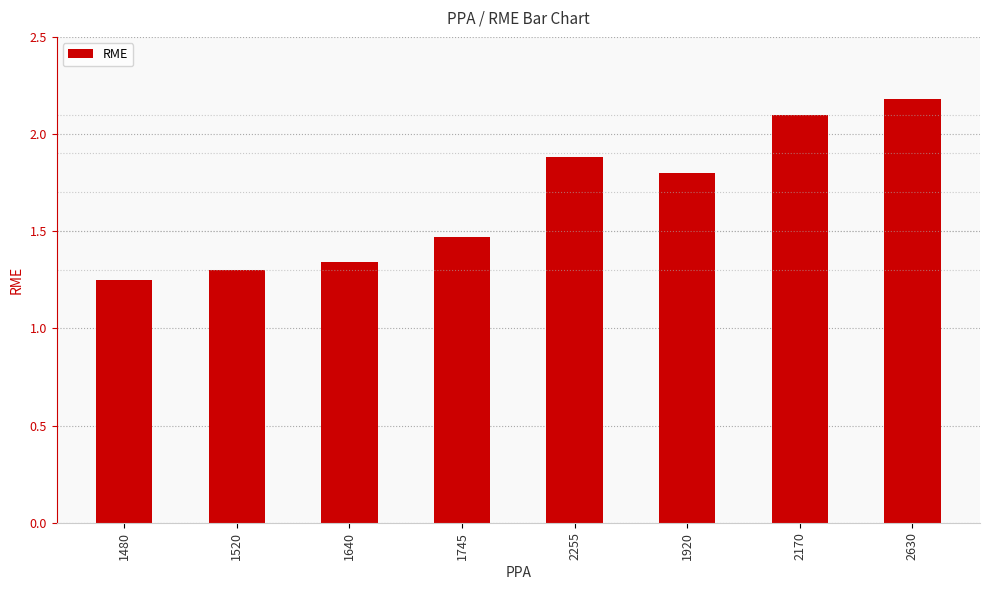

The chart shows a value of 1.8 at 1920. True or false?

True